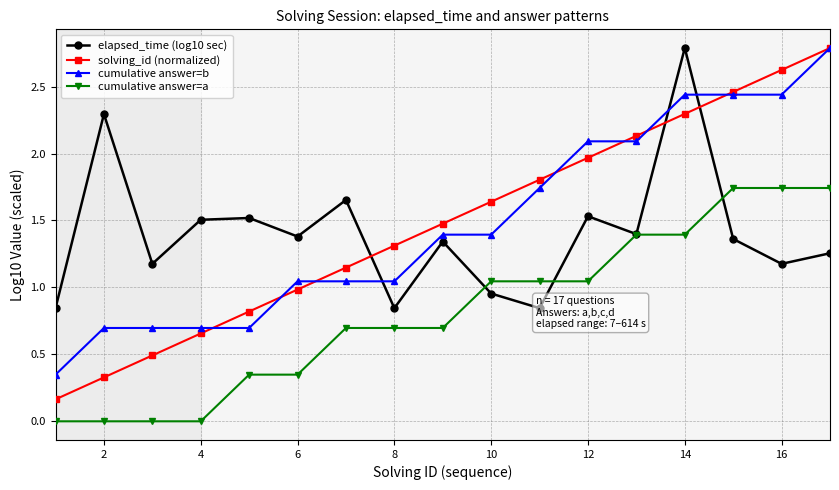

True or false: cumulative answer=b and cumulative answer=a intersect in this chart.

False